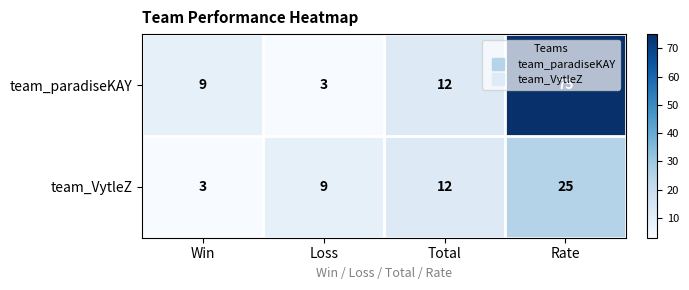

How many data points does each series have?

4